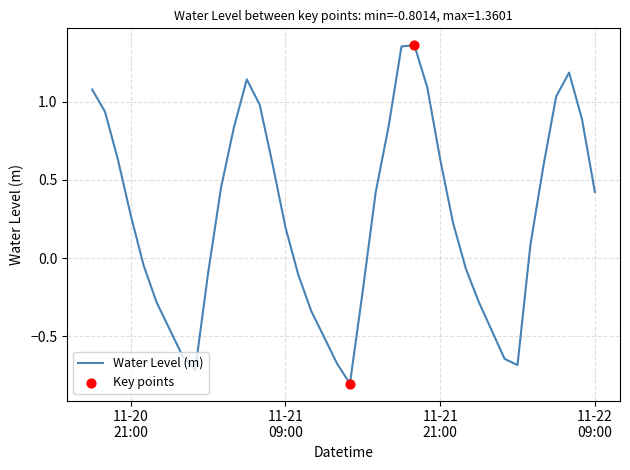

What is the smallest value displayed?

-0.8